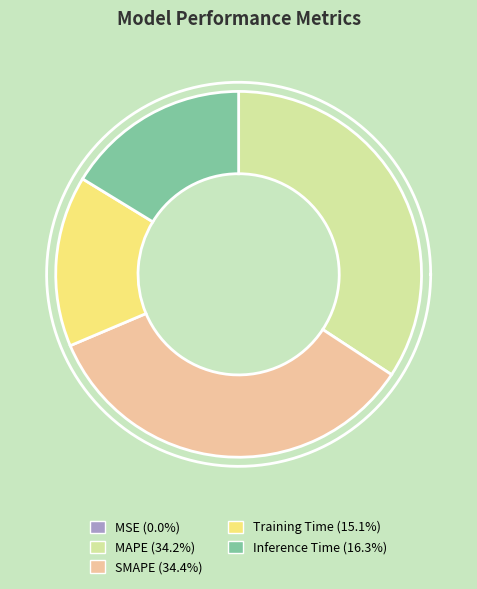

True or false: MAPE accounts for 42% of the total.

False